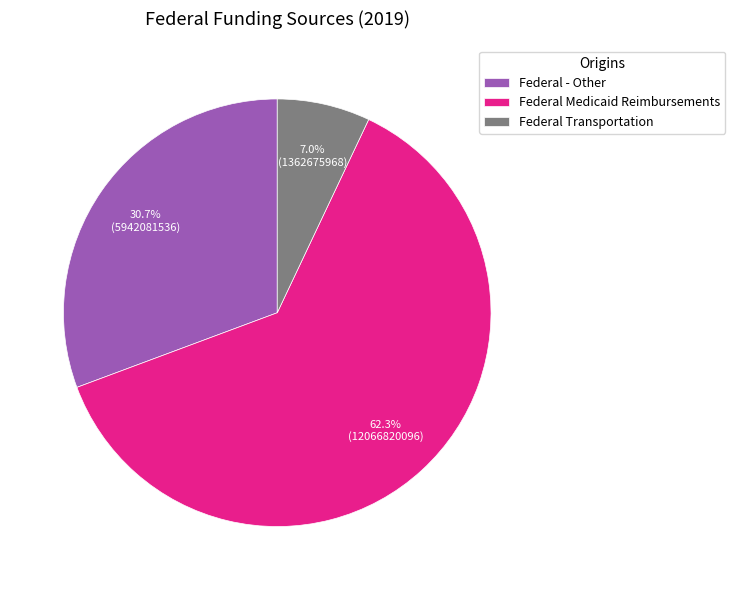

Is the sum of Federal Medicaid Reimbursements and Federal Transportation greater than half?

Yes